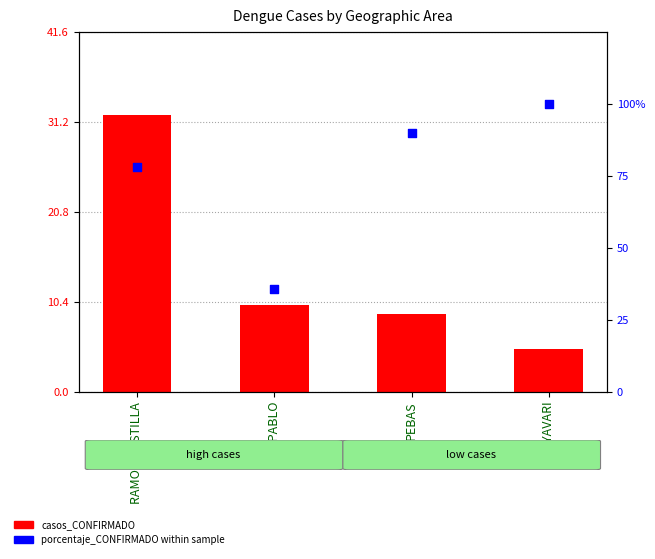

At how many categories does at least one series exceed 32?

4